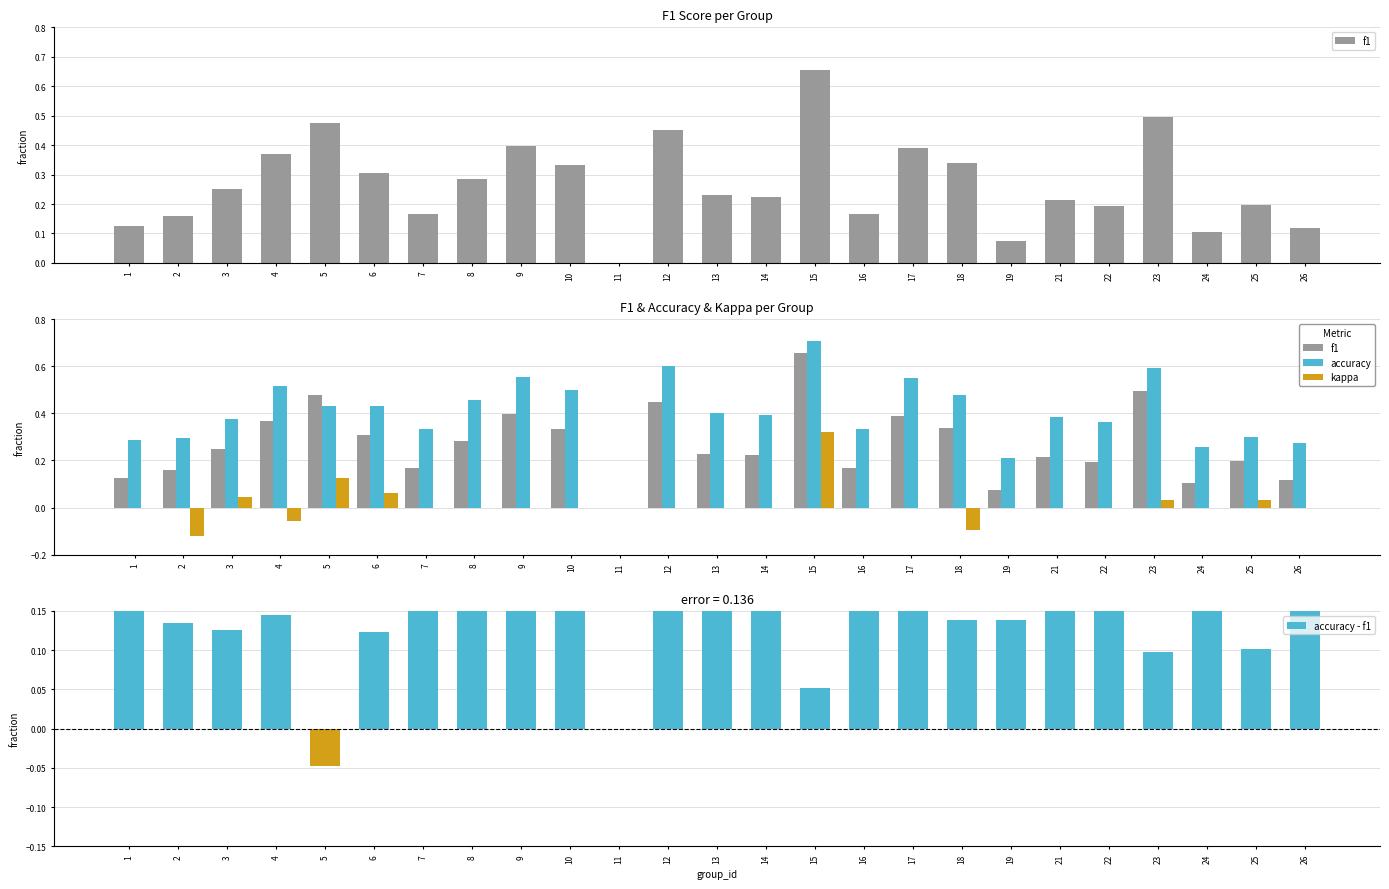

The value of accuracy at 22 is 0.2. True or false?

False